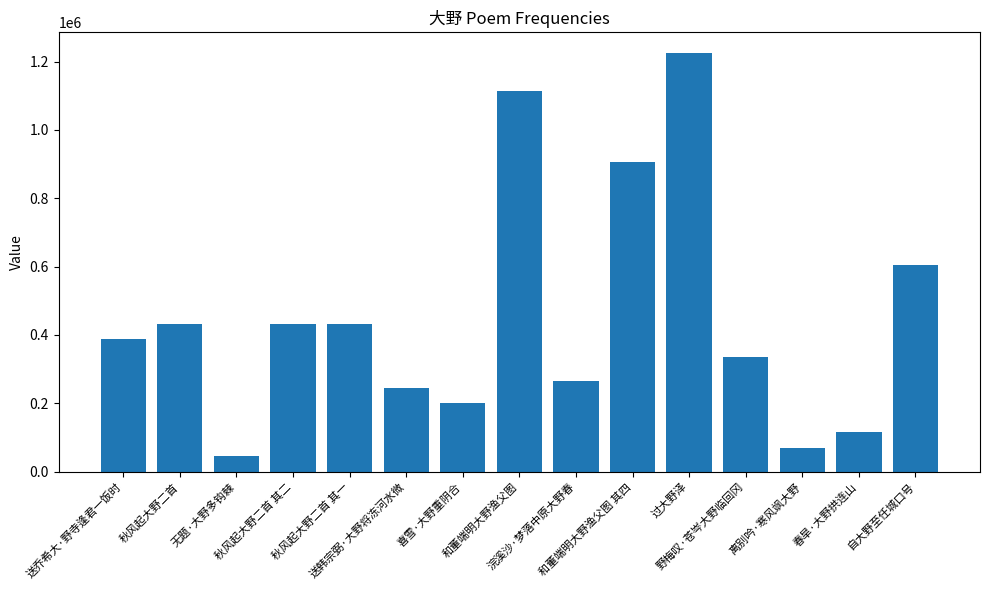

How many bars are there in total?

15